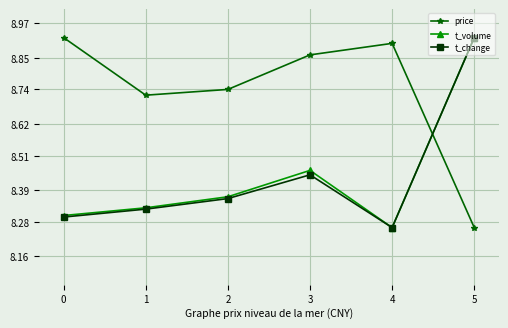

True or false: t_volume has a value of 8.3 at 1.

True